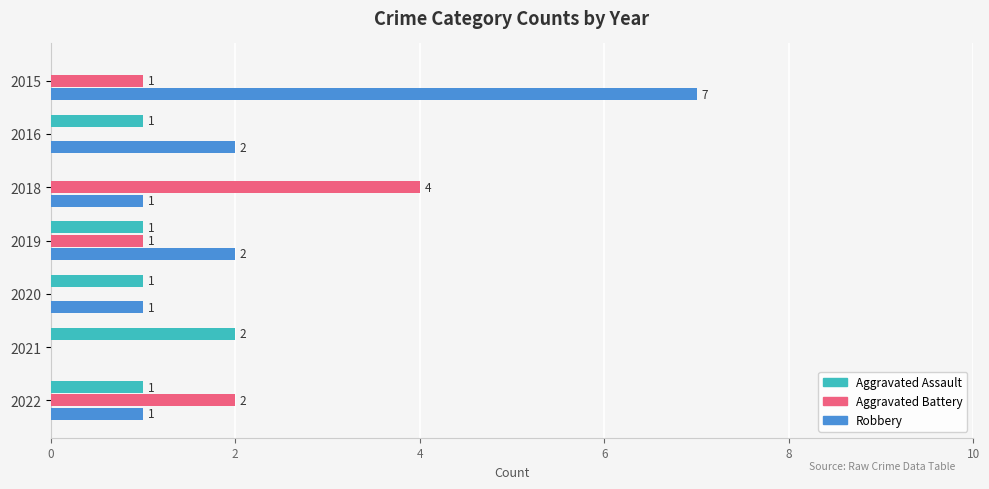

Between 2021 and 2022, which series saw the biggest shift?

Aggravated Battery